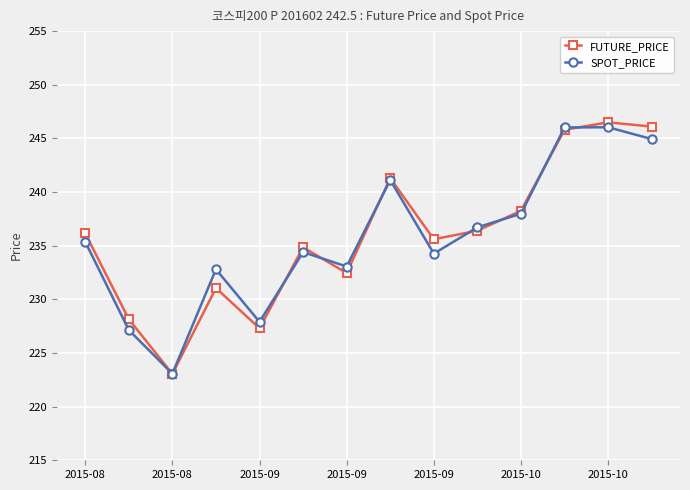

What are all the series names shown in the legend?

FUTURE_PRICE, SPOT_PRICE